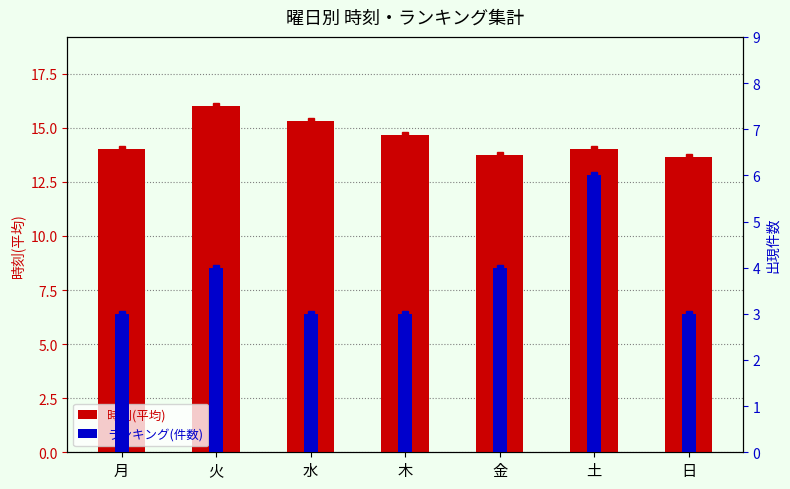

What is the average value of the ランキング(件数) series?

3.7